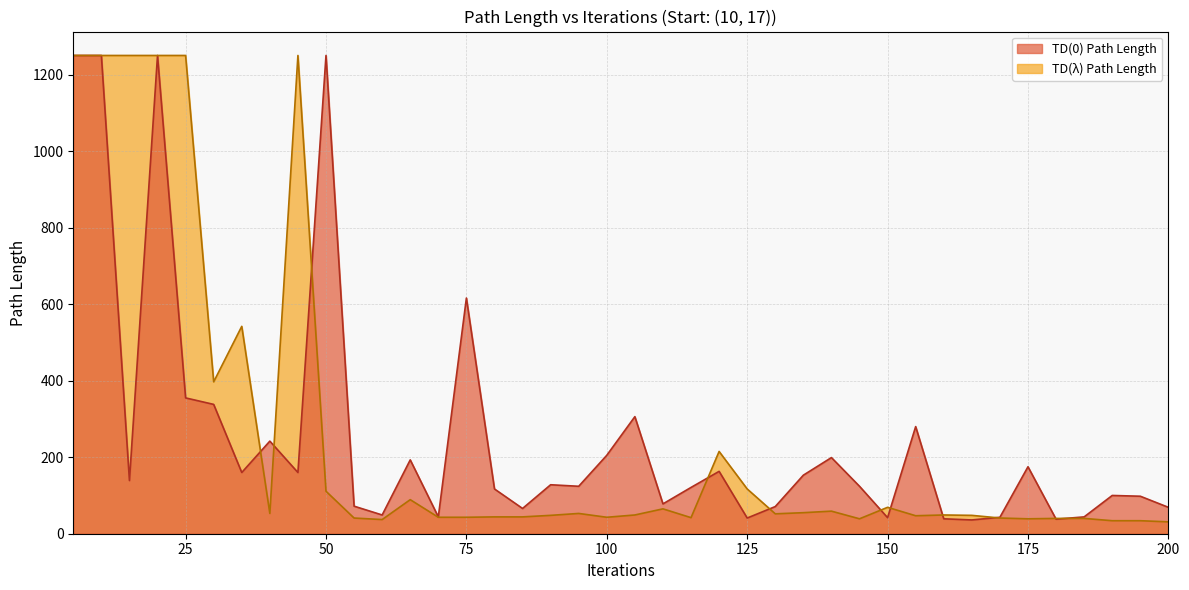

Which series changed the most between 35 and 75?

TD(λ) Path Length